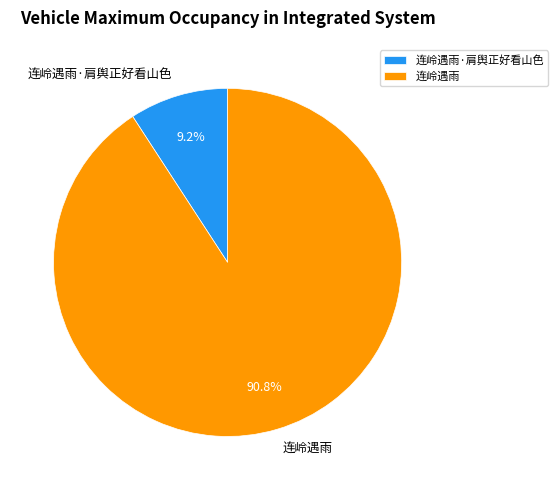

Rank the categories by value from lowest to highest.

连岭遇雨·肩舆正好看山色, 连岭遇雨